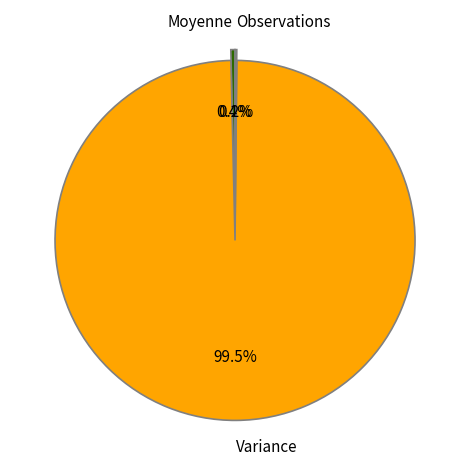

What percentage do Moyenne and Variance together represent?

99.8%